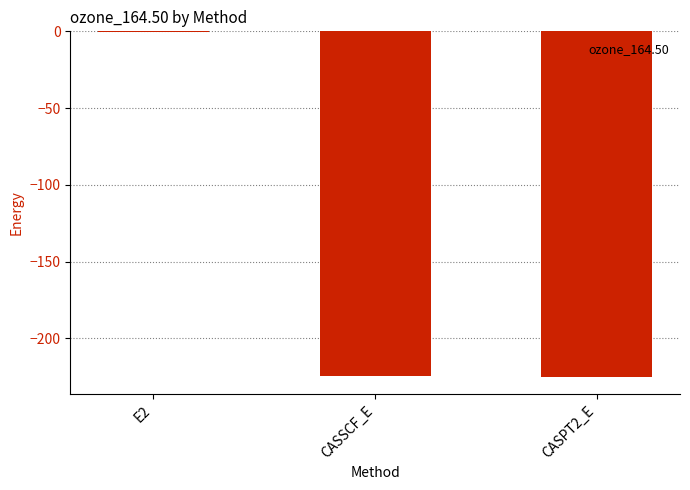

Read the value at CASSCF_E.

-224.5